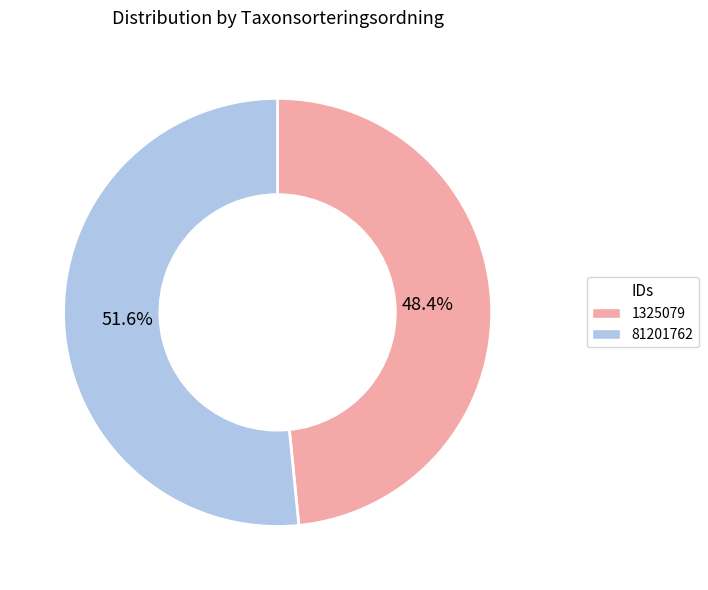

True or false: 81201762 accounts for 38% of the total.

False